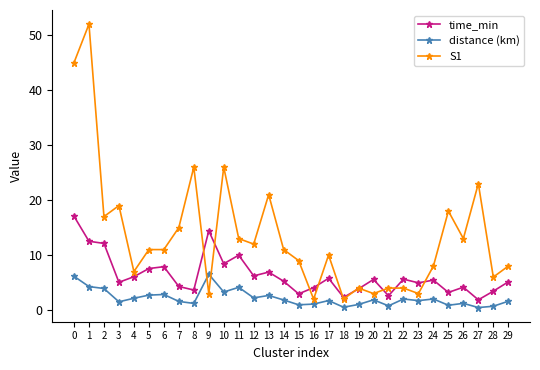

Which series has the largest total across all categories?

S1